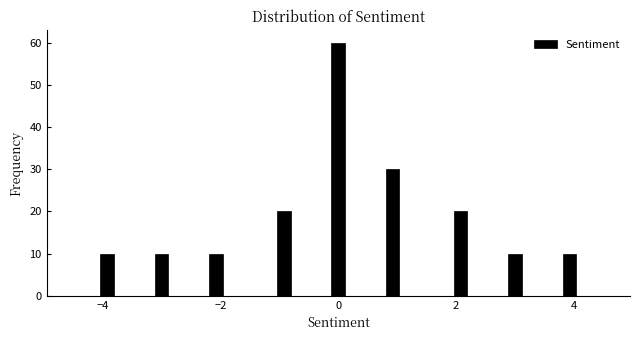

Read against the x-axis, roughly where is the centre of the tallest bar?

0.0